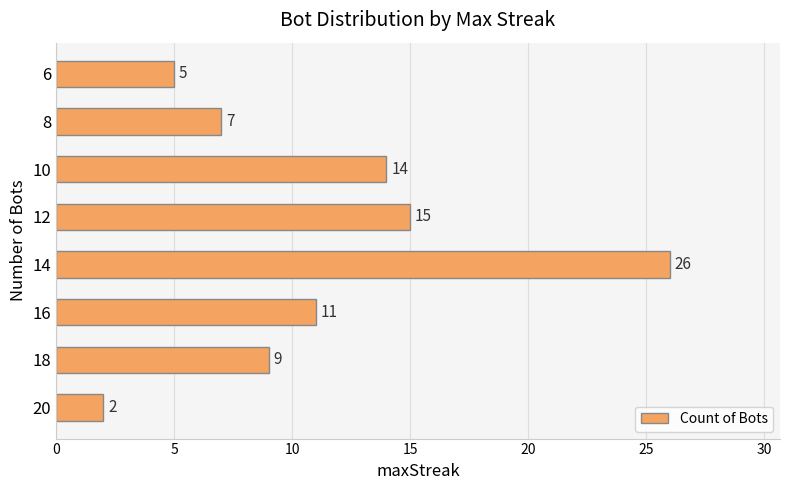

True or false: the data shows 3 at 8.

False